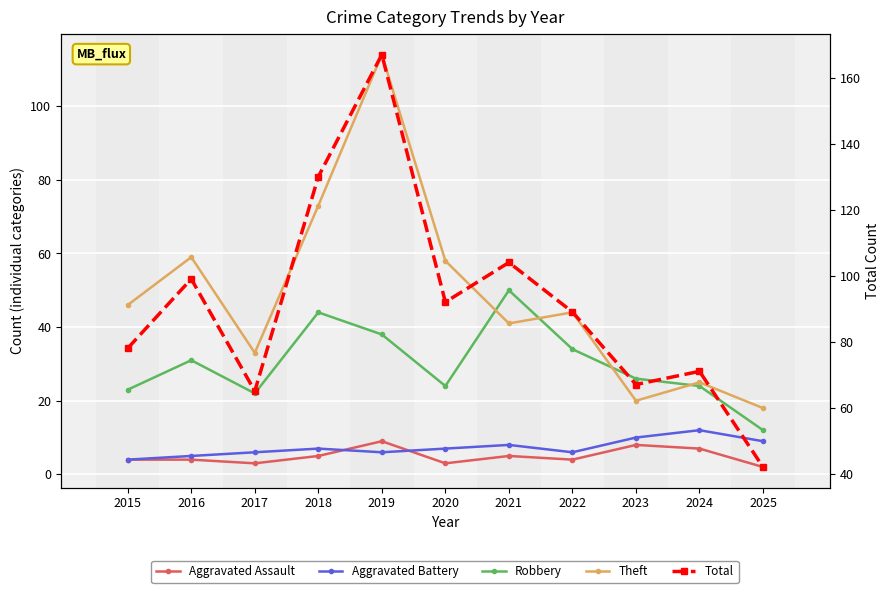

At 2023, list the series in order from largest to smallest.

Total, Robbery, Theft, Aggravated Battery, Aggravated Assault